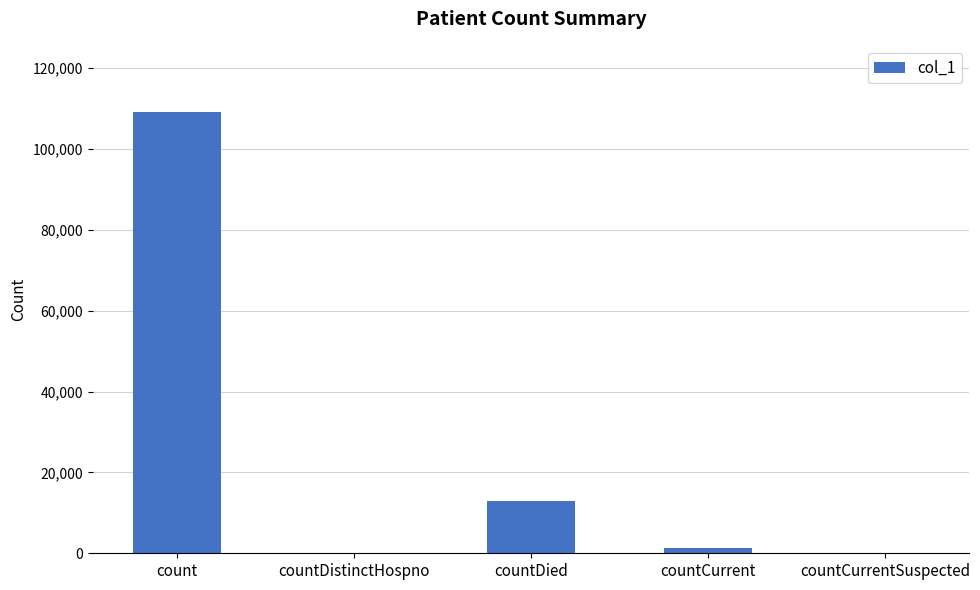

What is the sum of all values?

123388